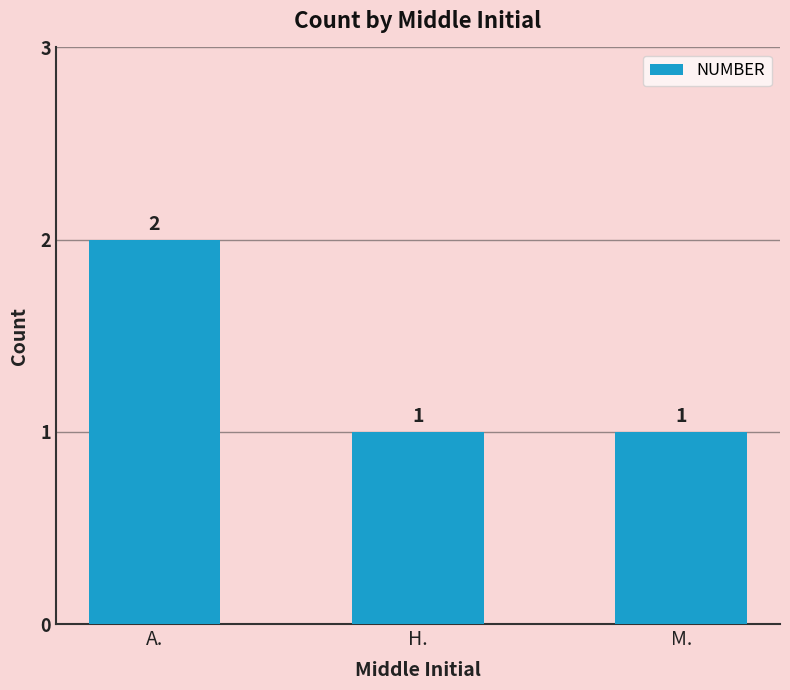

What is the change in value from A. to M.?

-1